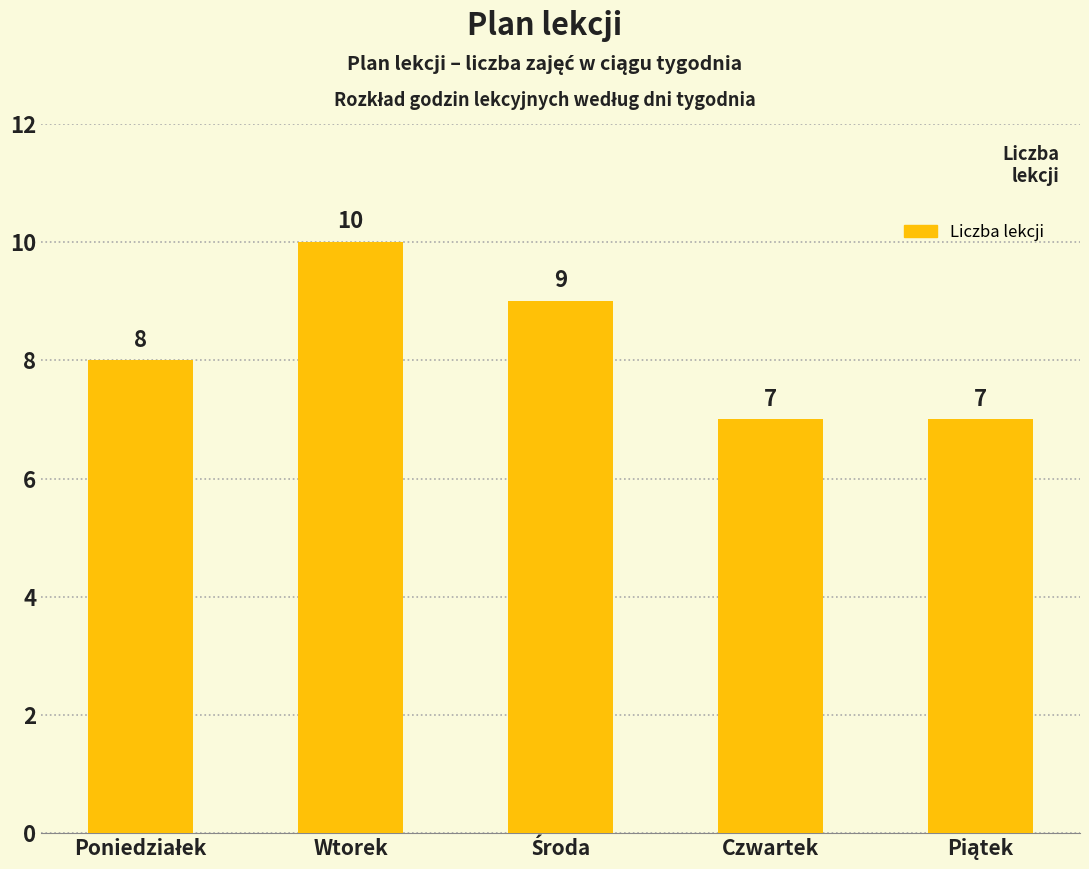

What is the average value?

8